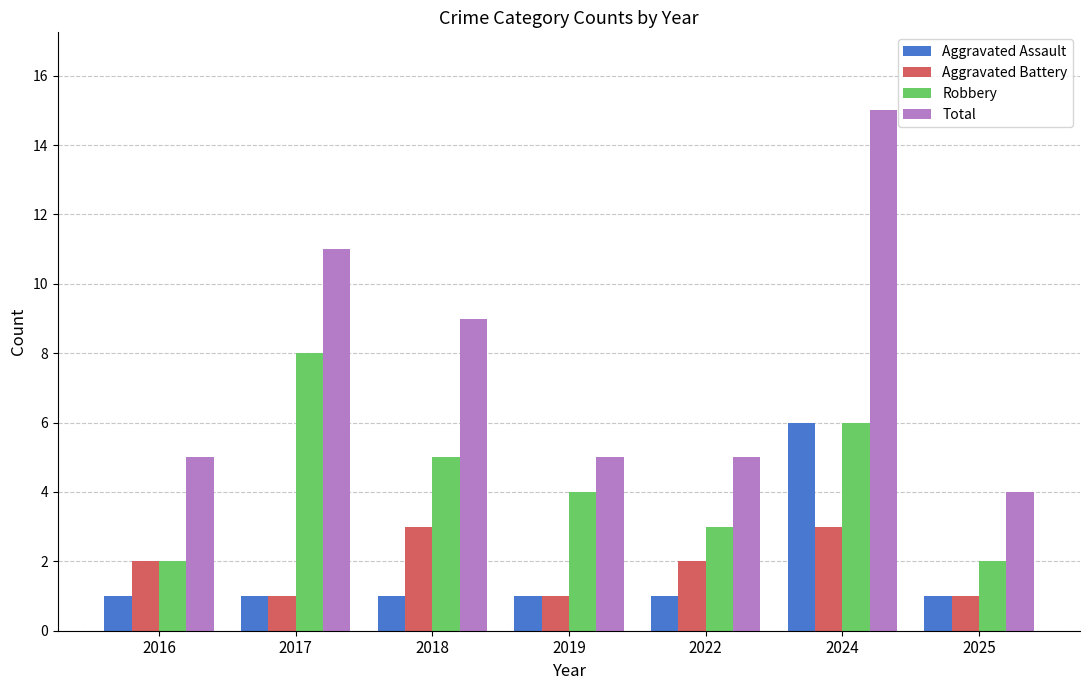

What is the minimum value for Aggravated Battery?

1